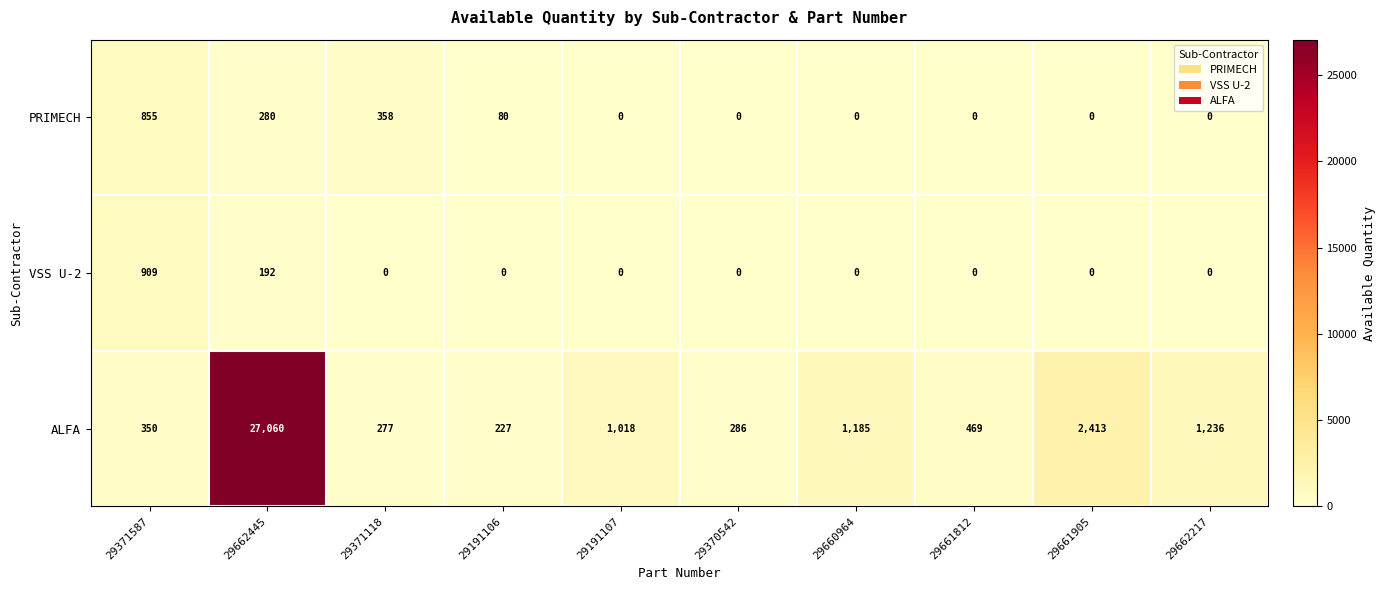

Read the PRIMECH value at 29191106, to the nearest 100.

100